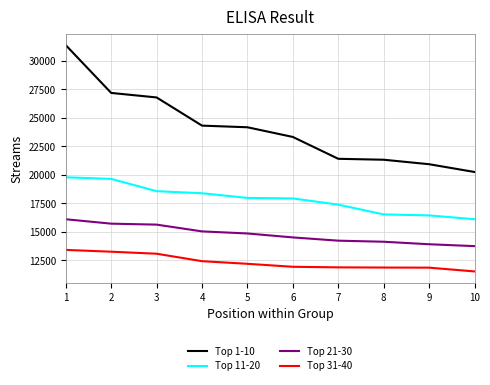

At which category does the chart reach its minimum across all series?

10